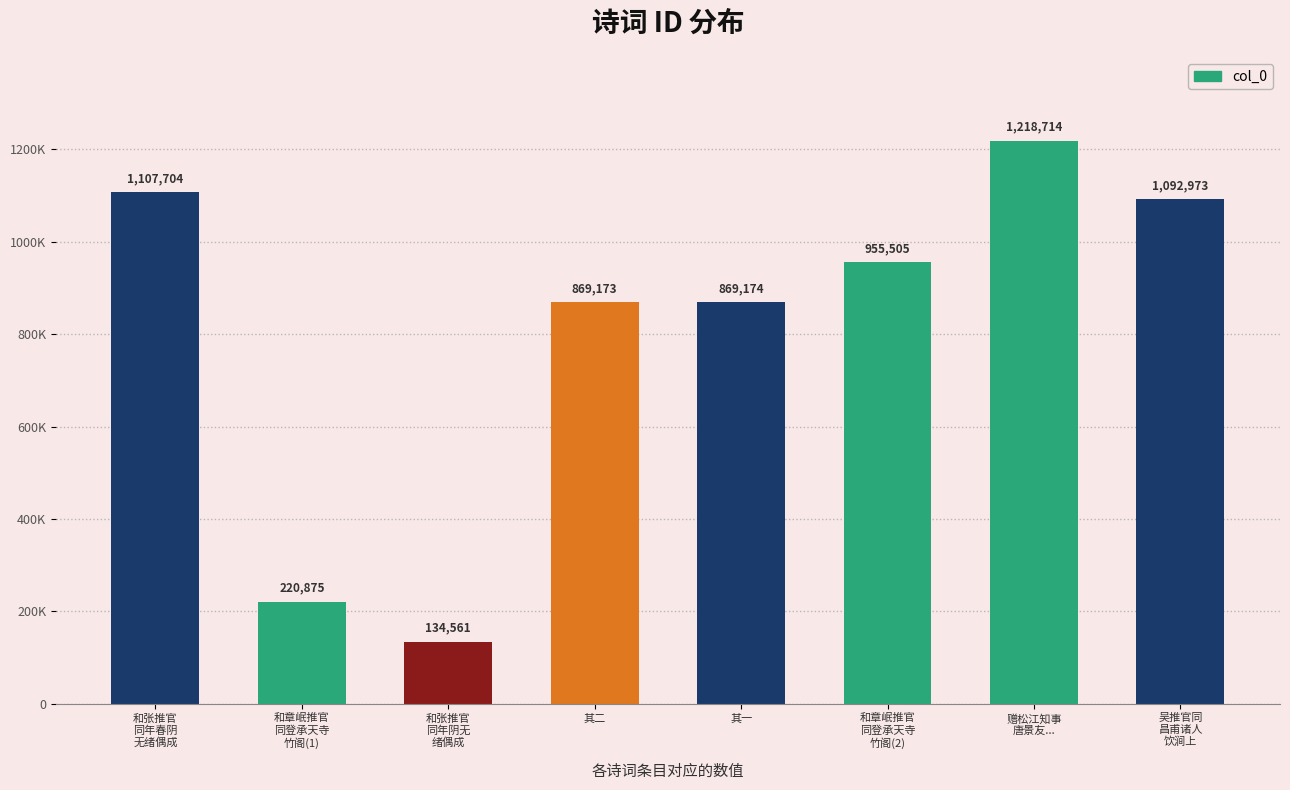

Are the bars horizontal?

No